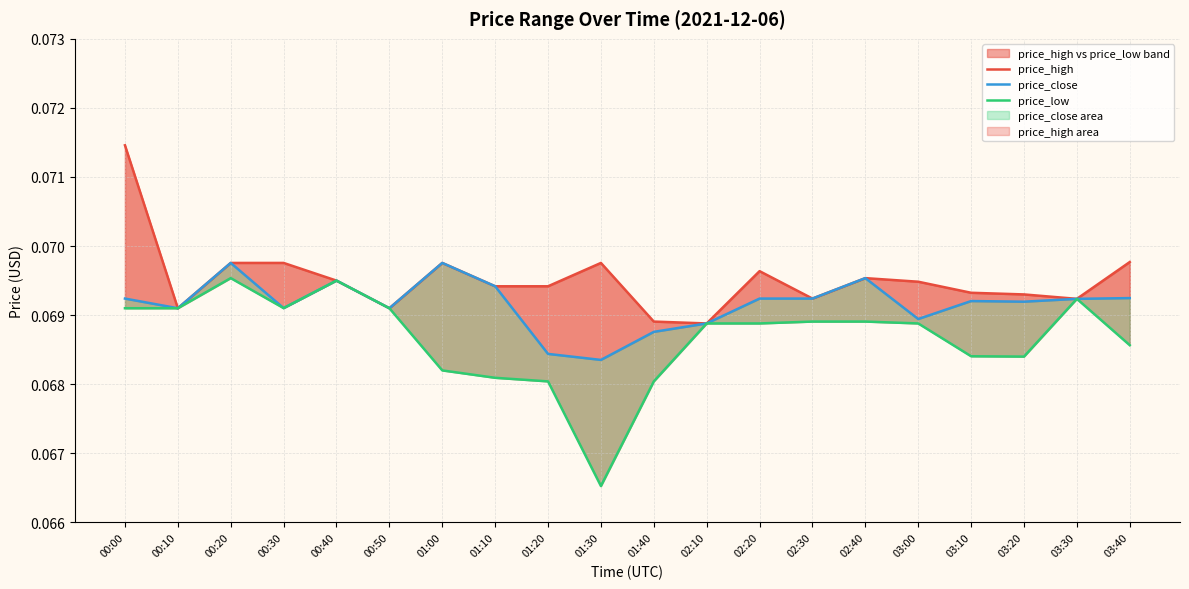

What are all the series names shown in the legend?

price_high, price_close, price_low